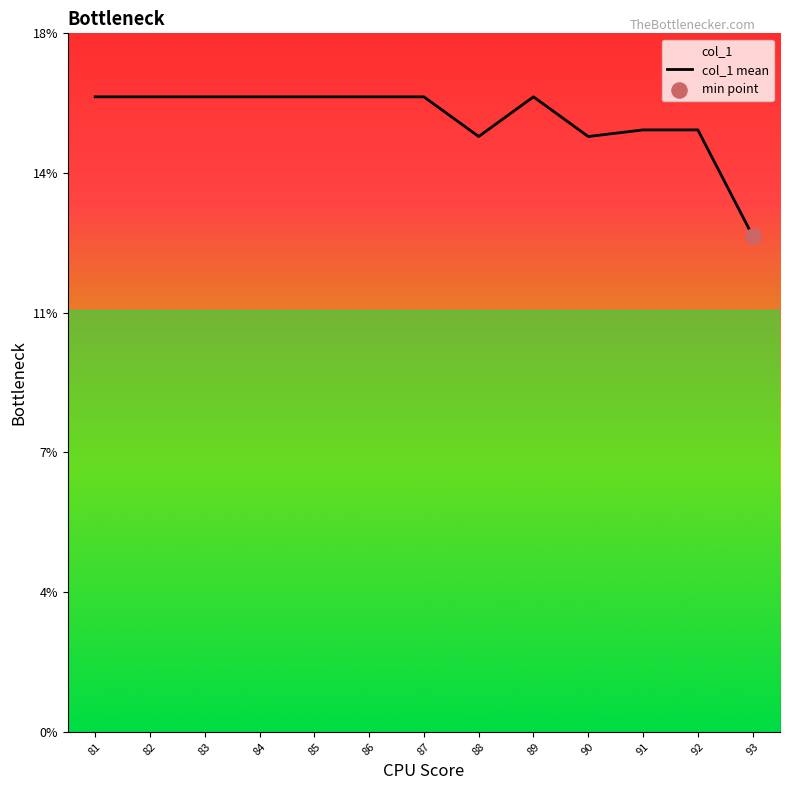

What is the ratio of the value at 81 to the value at 83?

1.0